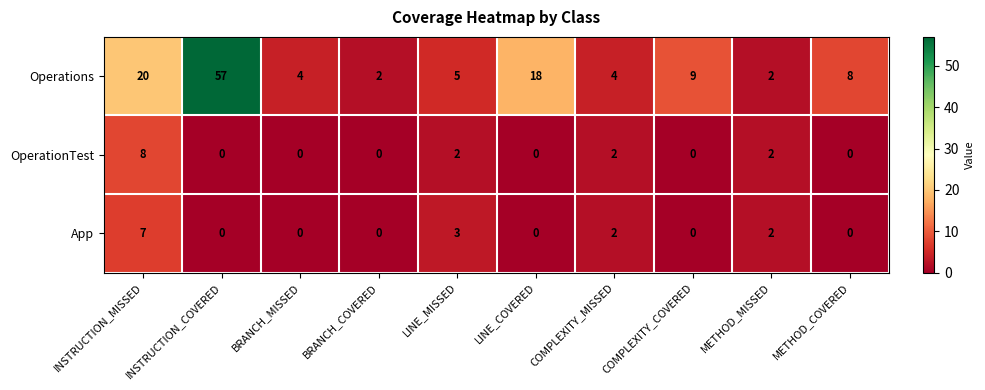

The value of OperationTest at INSTRUCTION_MISSED is 3. True or false?

False